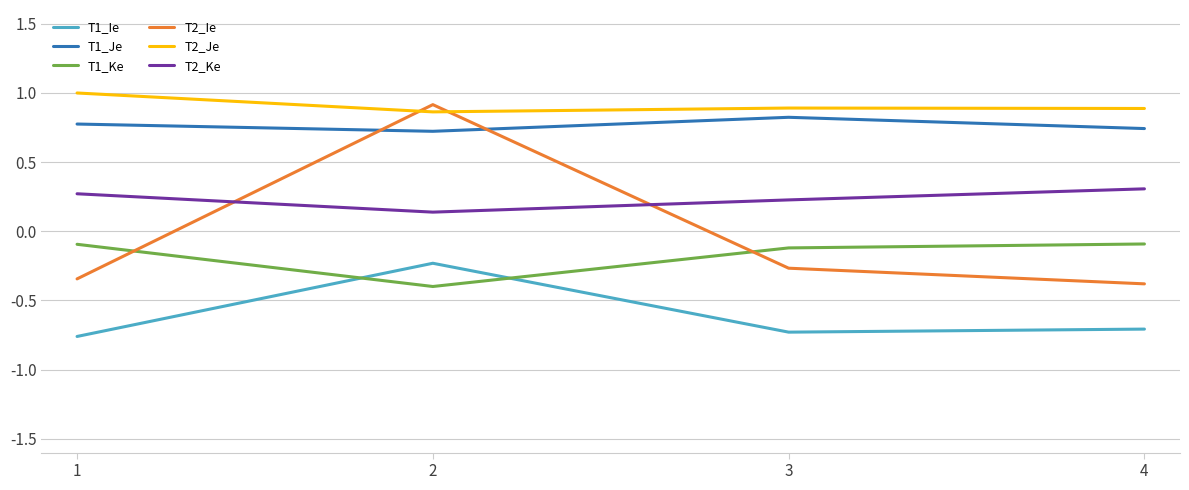

Which category has the highest value in the T2_Ie series?

2